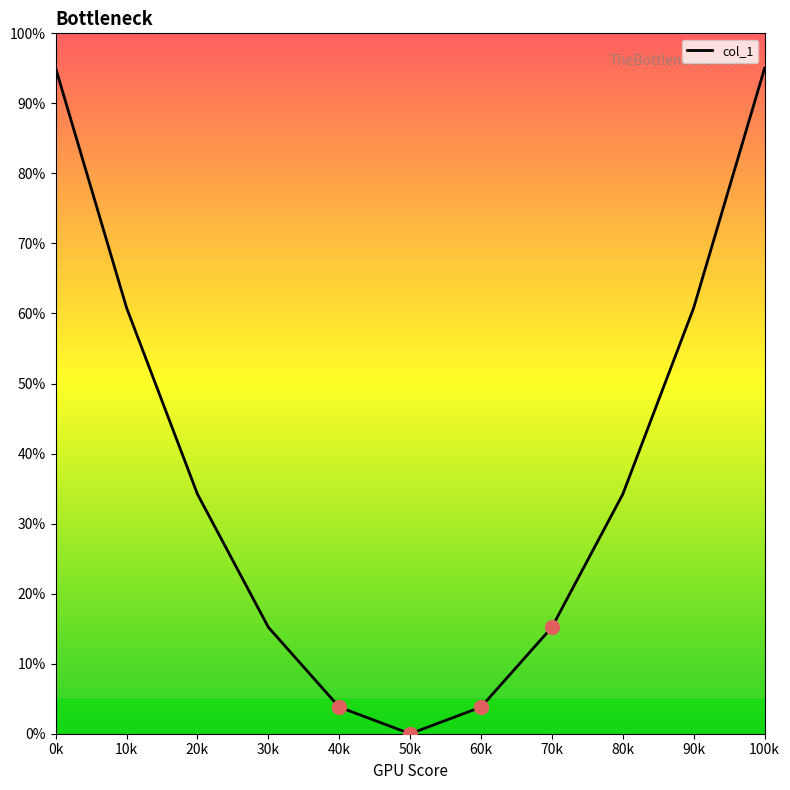

Between 10k and 70k, which is larger?

10k